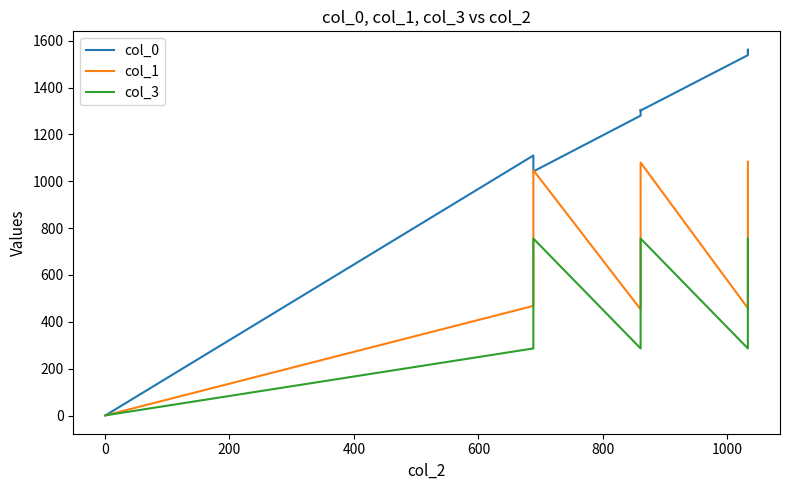

What are all the series names shown in the legend?

col_0, col_1, col_3